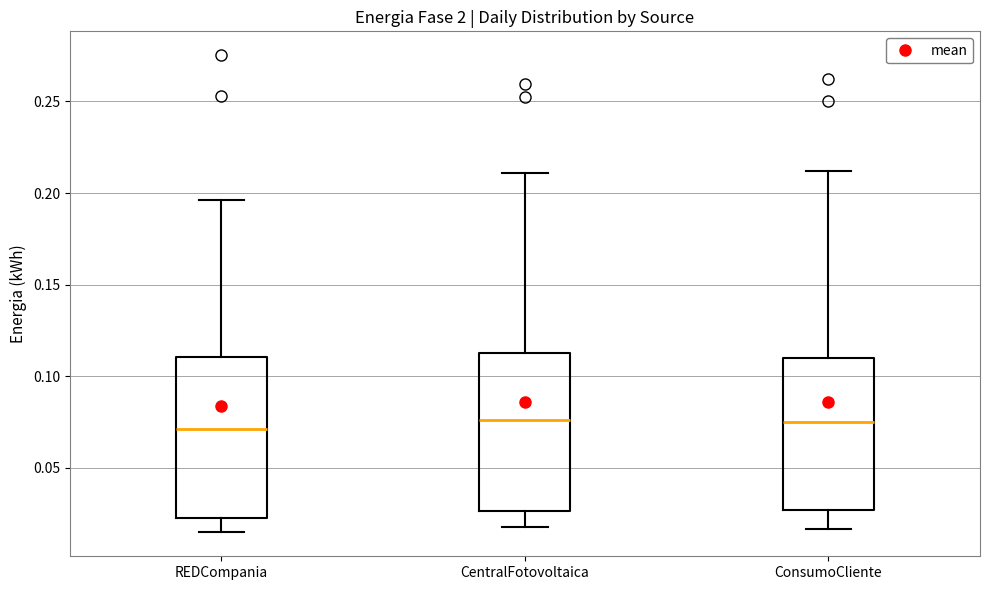

Reading left to right, transcribe this box plot: for each box, give where its median line is, the range the box spans, and where its two whiskers end, as read against the y-axis. The values are not printed on the chart, so give them approximately, as read against the axis.

REDCompania: median 0.070, box 0.025 to 0.110, whiskers 0.015 to 0.195
CentralFotovoltaica: median 0.075, box 0.025 to 0.110, whiskers 0.020 to 0.210
ConsumoCliente: median 0.075, box 0.025 to 0.110, whiskers 0.015 to 0.210